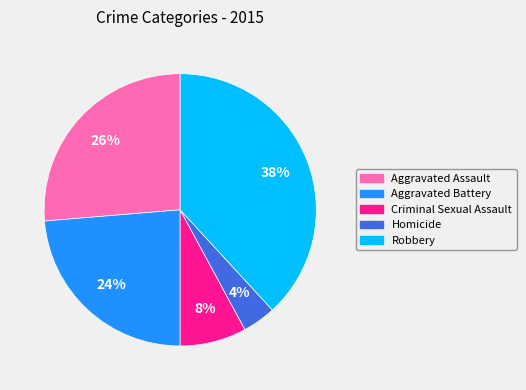

To the nearest percent, what is the combined percentage of Aggravated Battery and Criminal Sexual Assault?

32%